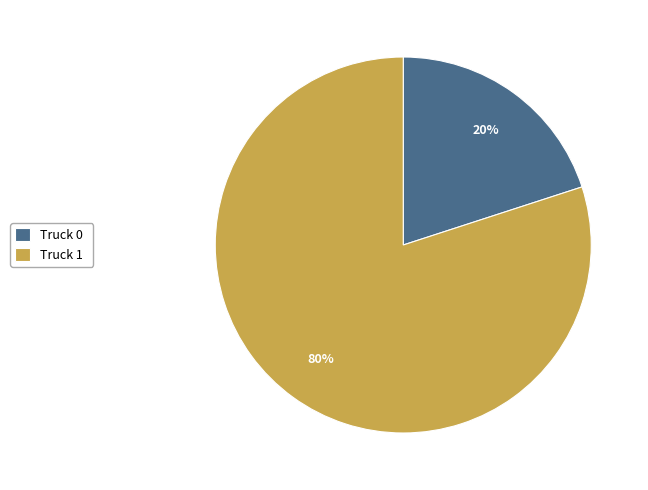

To the nearest percent, what is the combined percentage of Truck 0 and Truck 1?

100%